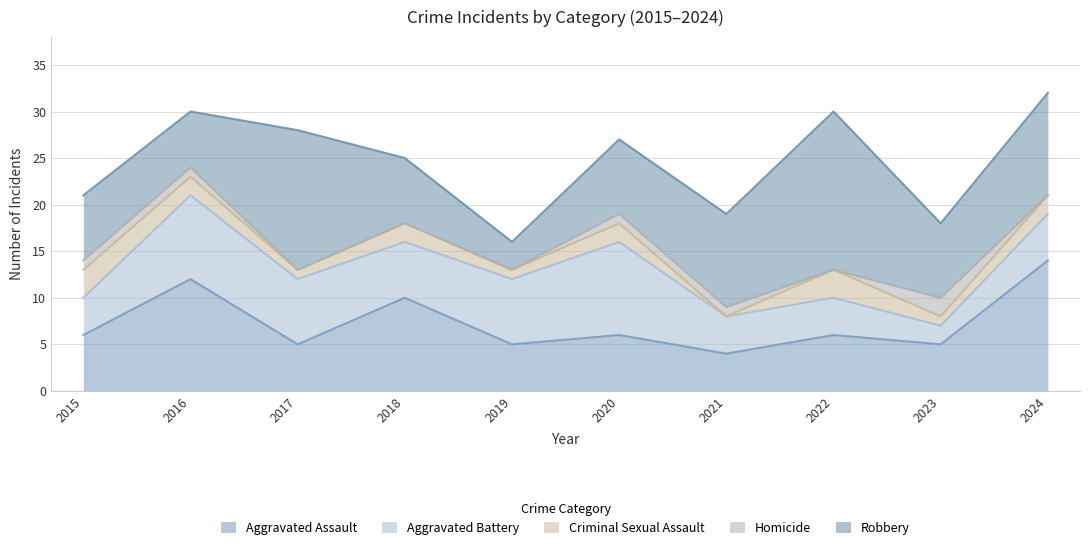

At which category does Criminal Sexual Assault reach its first local valley?

2017